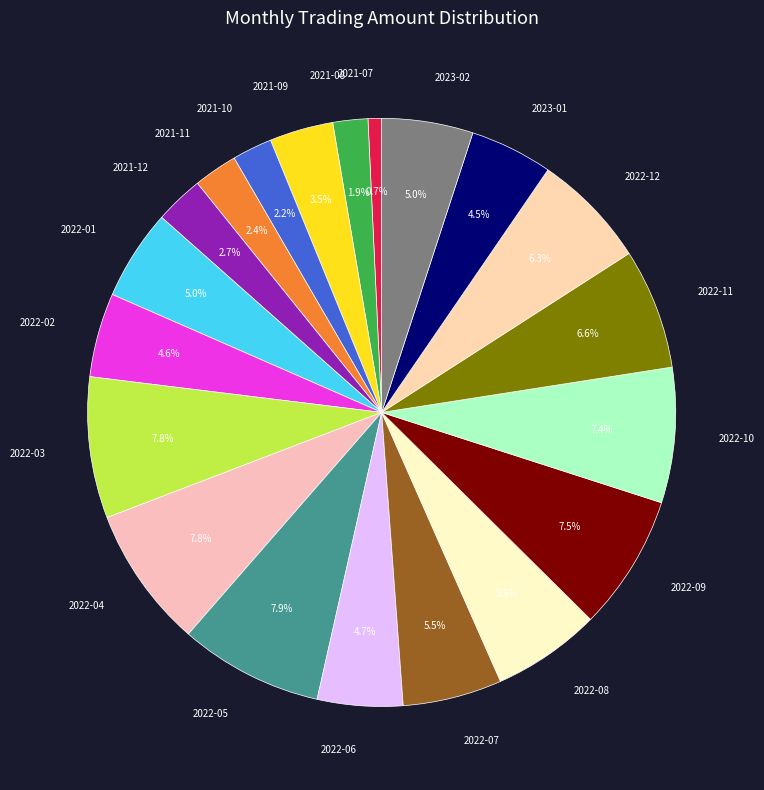

What percentage do 2022-04 and 2023-02 together represent?

12.8%